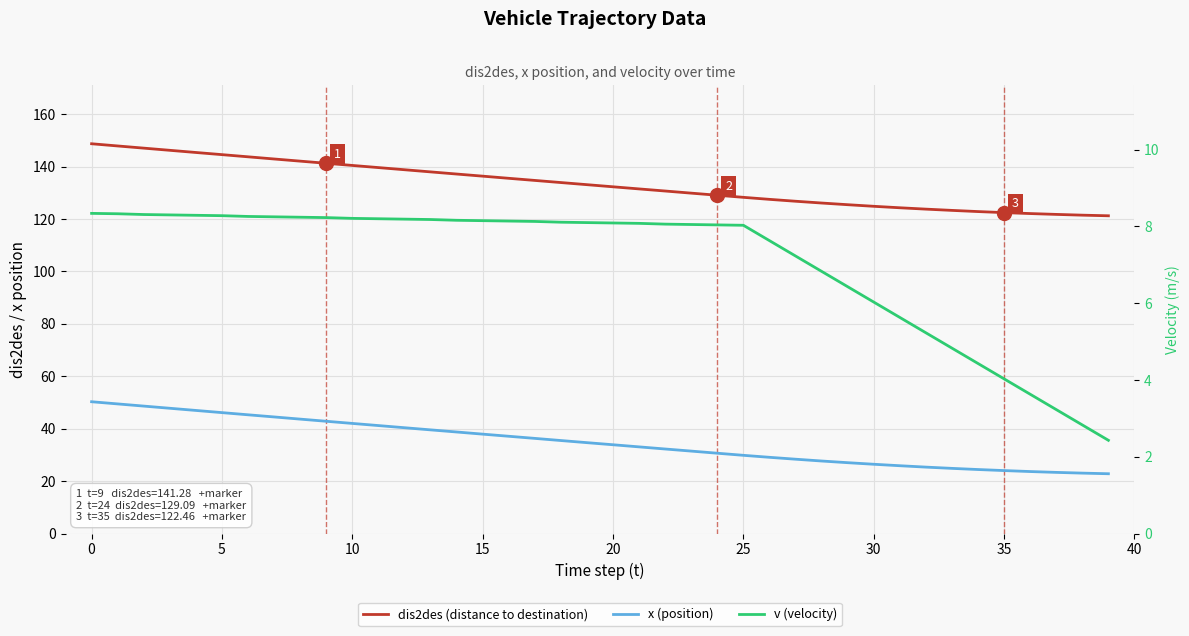

Count the number of categories in the chart.

40